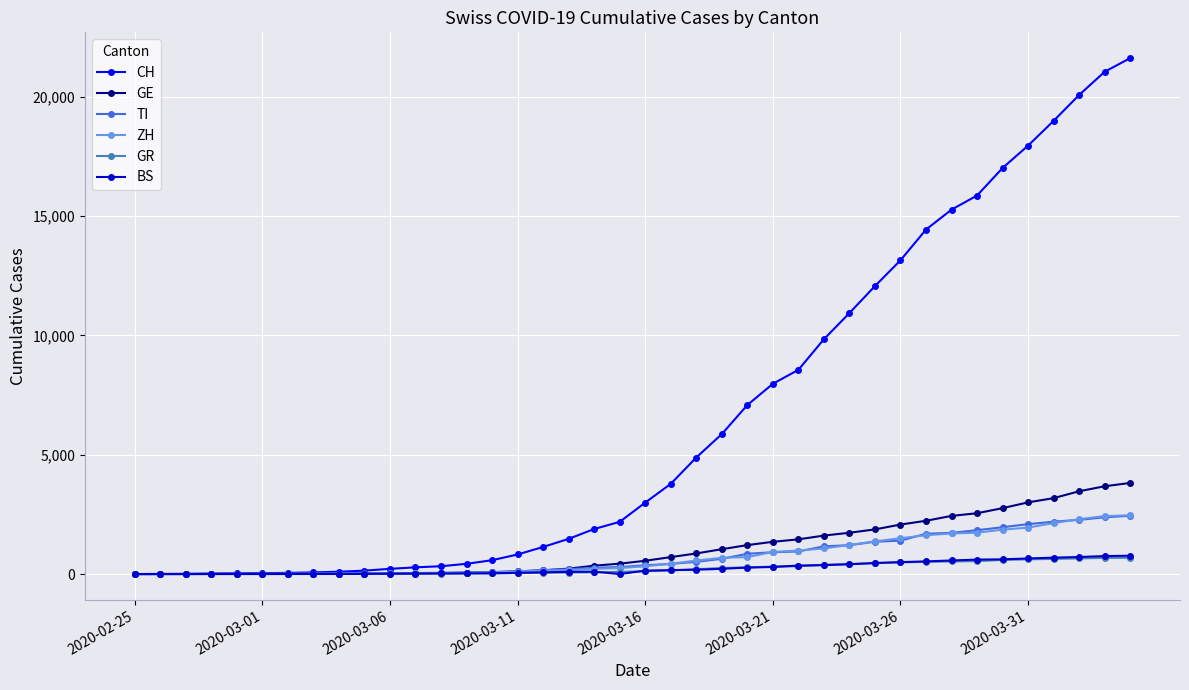

What is the difference between the maximum and minimum values in the GR series?

680